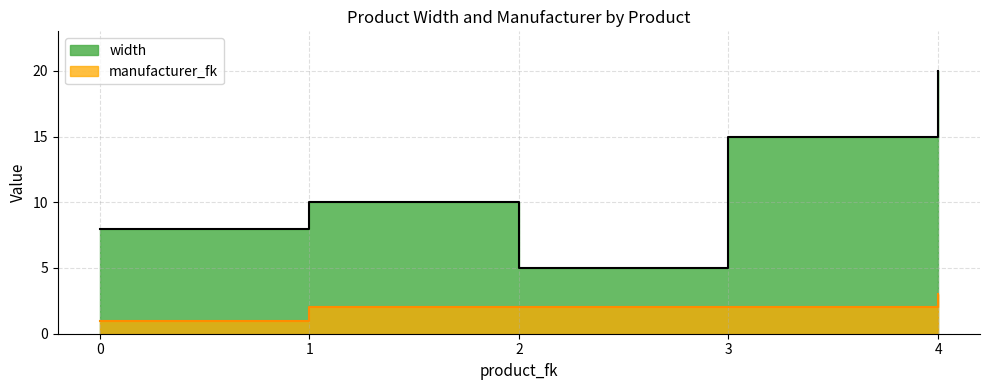

Count the width values in the range 8 to 15.

3